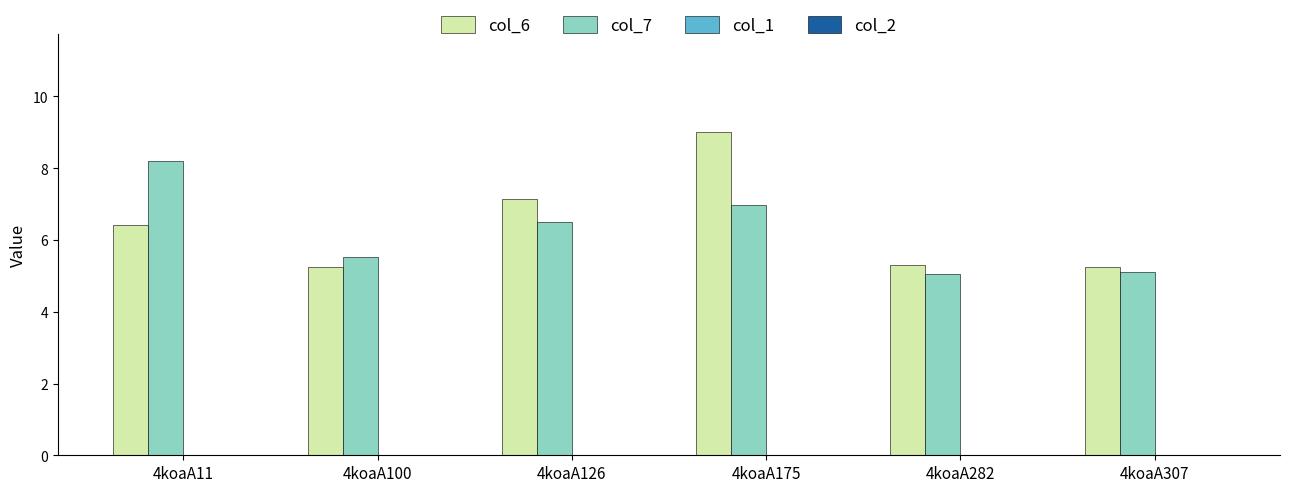

What is the value of the col_7 bar at the 5th from the left?

5.1